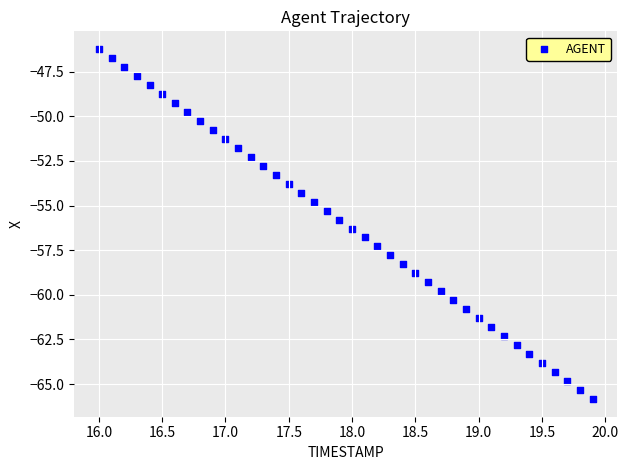

What is the range of Y values (max minus min)?

19.6